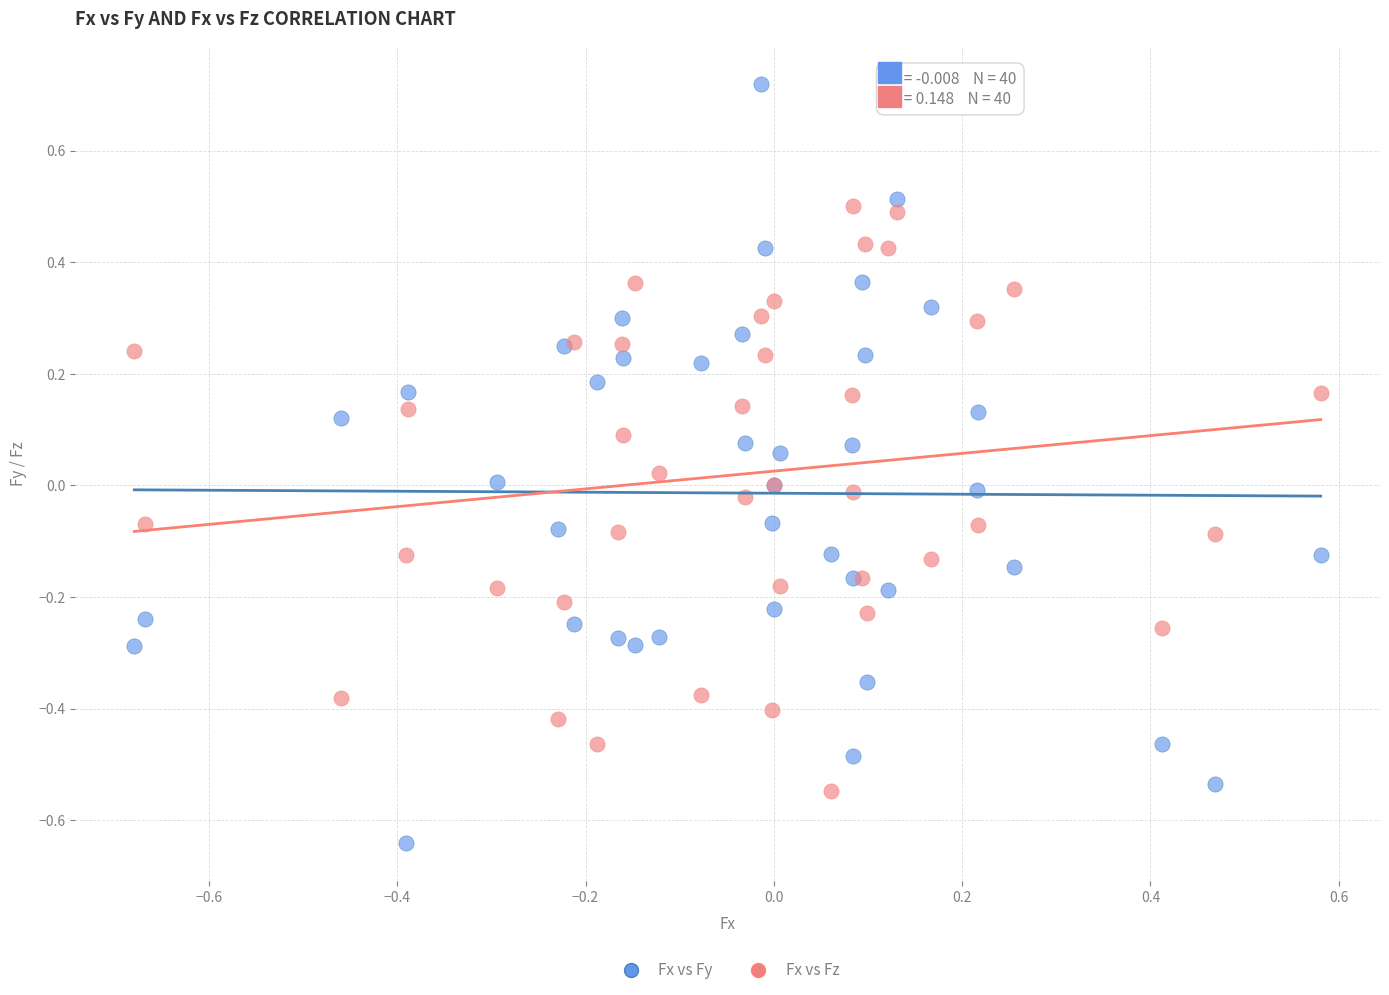

Which series reaches the minimum Y coordinate?

Fx vs Fy